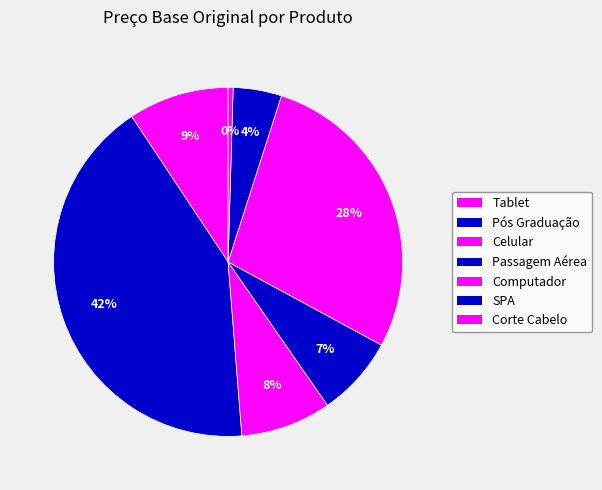

Which slice is the largest?

Pós Graduação